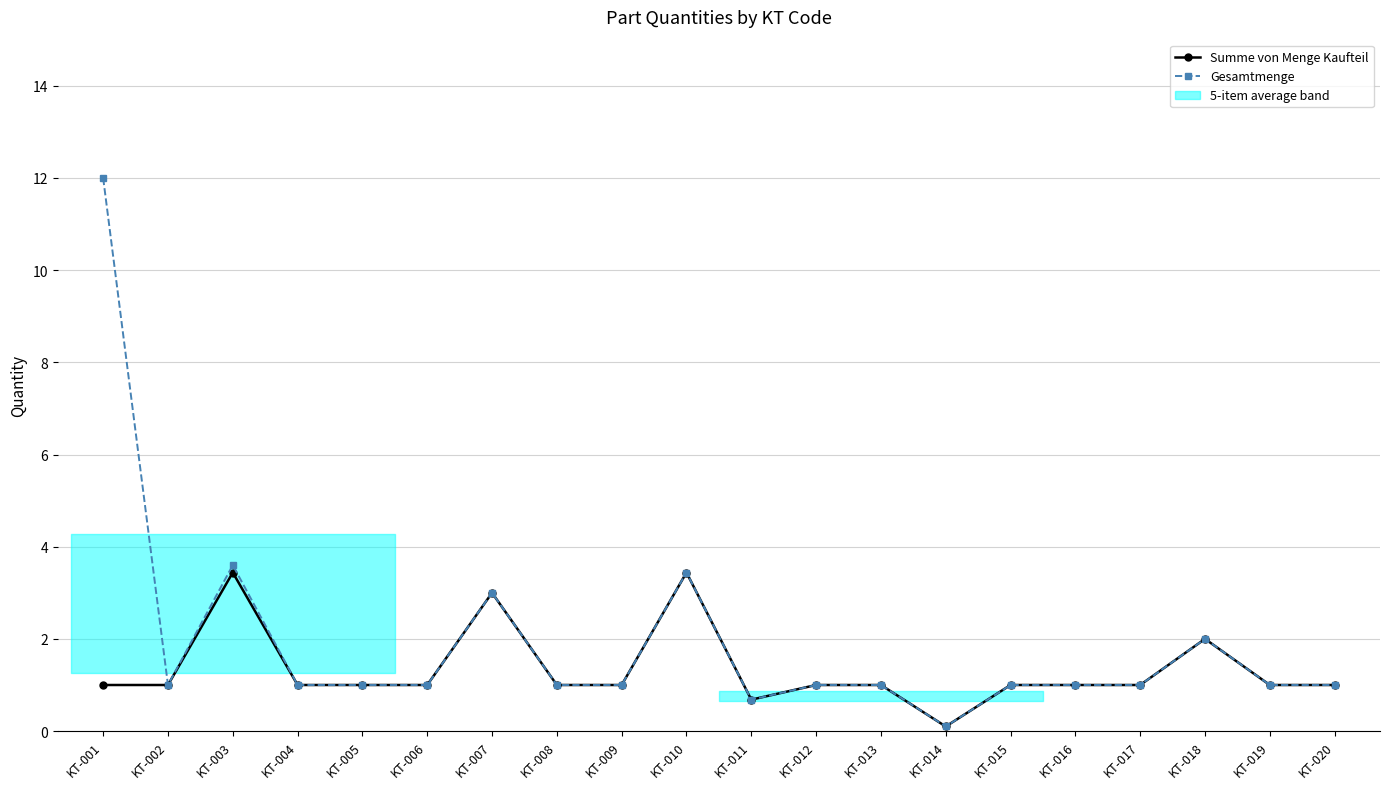

Reading right to left, what are all the values shown in this chart?

Summe von Menge Kaufteil: 1.0	1.0	2.0	1.0	1.0	1.0	0.1	1.0	1.0	0.7	3.4	1.0	1.0	3.0	1.0	1.0	1.0	3.4	1.0	1.0
Gesamtmenge: 1.0	1.0	2.0	1.0	1.0	1.0	0.1	1.0	1.0	0.7	3.4	1.0	1.0	3.0	1.0	1.0	1.0	3.6	1.0	12.0